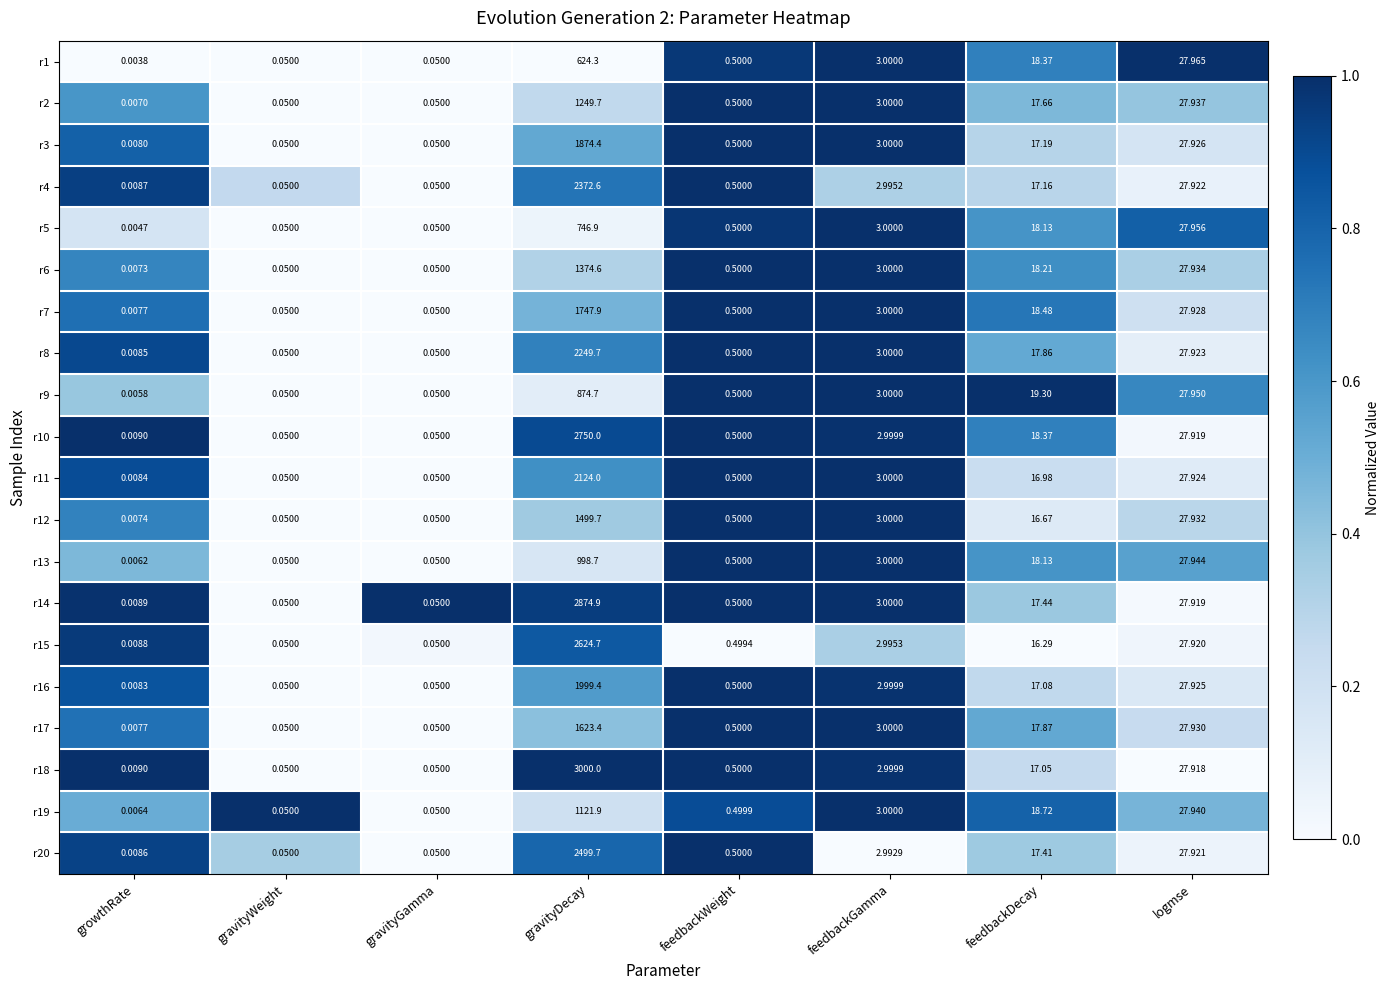

How many data points does each series have?

8